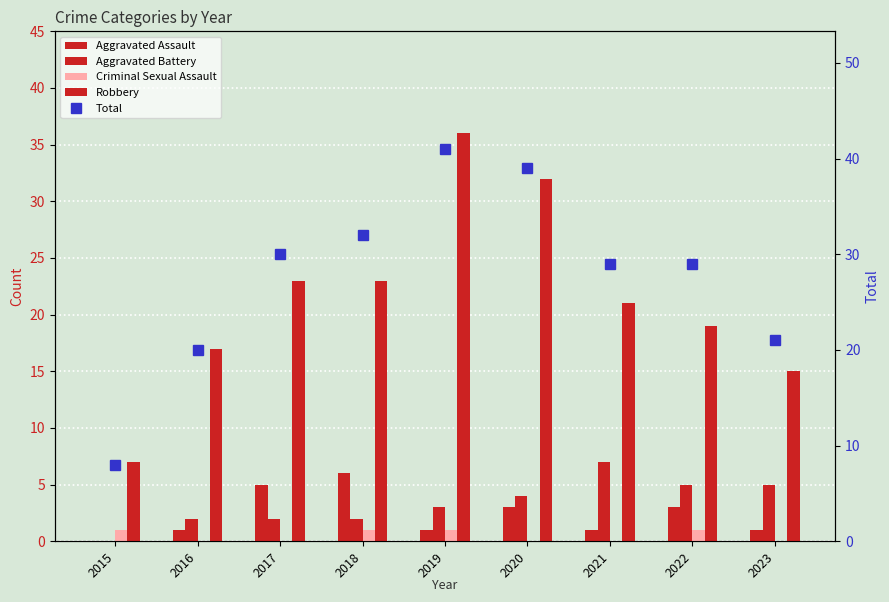

Count the number of categories in the chart.

9